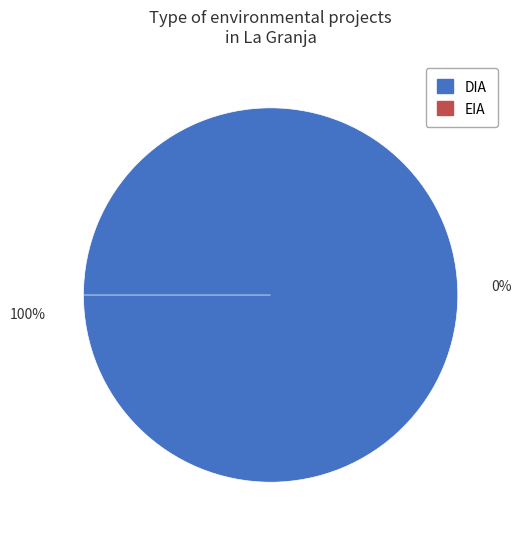

To the nearest percent, what is the combined percentage of EIA and DIA?

100%